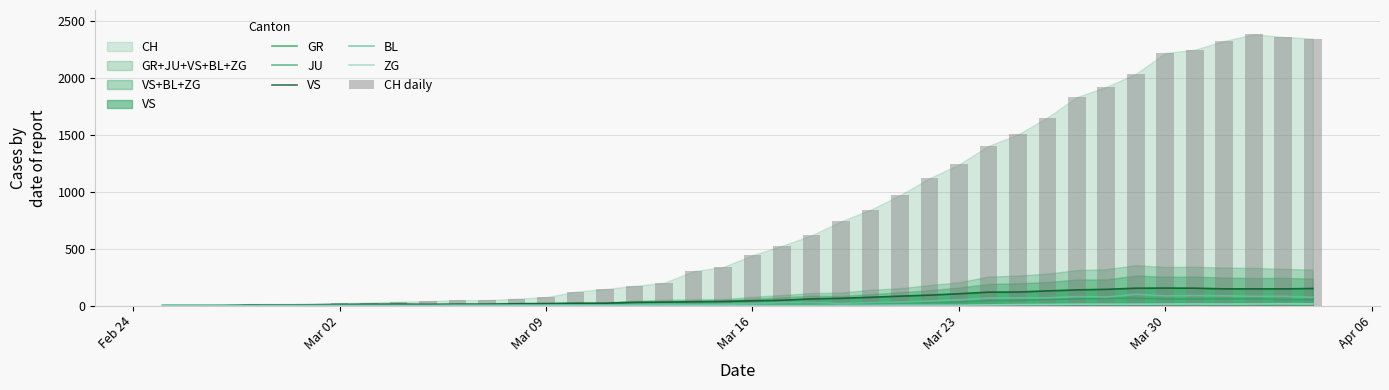

True or false: GR has a value of 39 at 24.

False